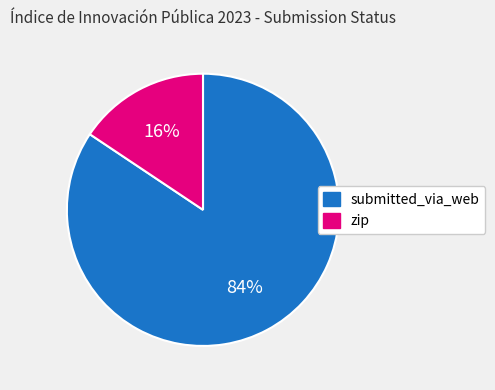

How many slices are in this pie chart?

2